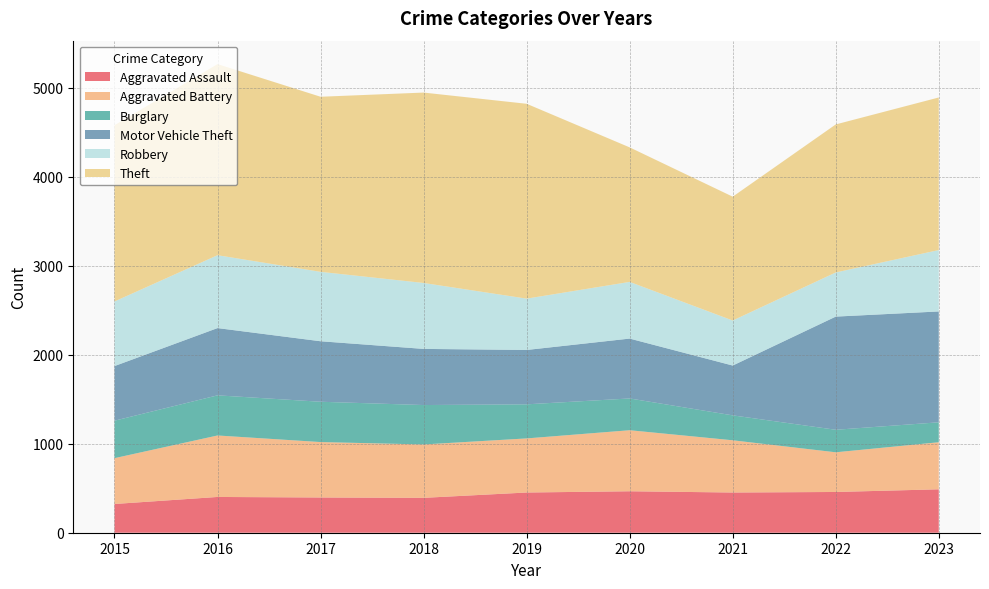

Reading right to left, transcribe all the data shown in this chart.

Aggravated Assault: 488	458	452	466	452	392	396	402	323
Aggravated Battery: 529	446	587	686	608	600	623	691	515
Burglary: 224	253	280	357	383	443	453	451	421
Motor Vehicle Theft: 1246	1272	560	673	611	631	680	756	614
Robbery: 690	496	506	637	577	741	780	819	726
Theft: 1715	1664	1392	1512	2190	2140	1968	2148	1981